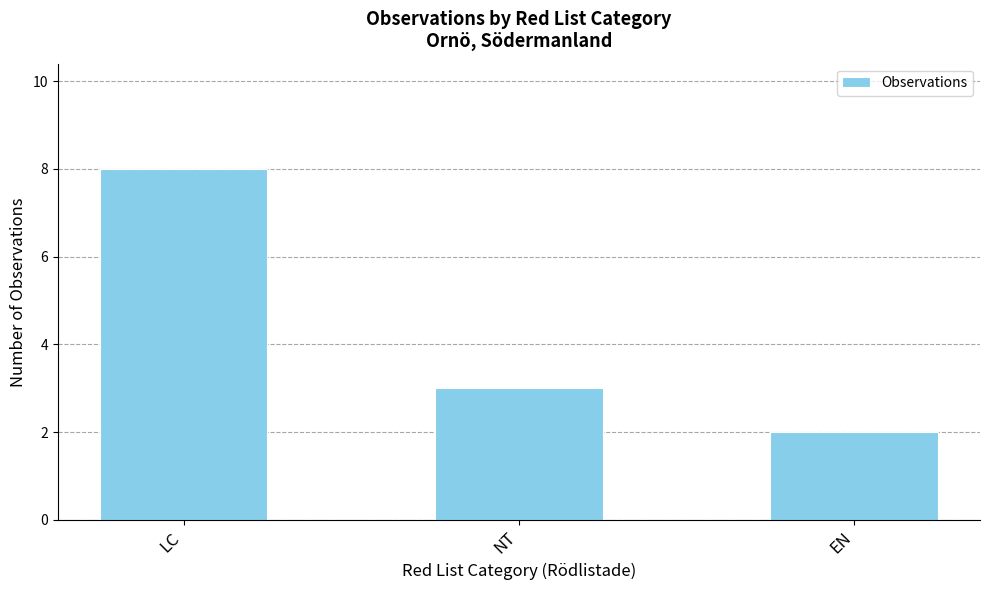

What is the change in value from LC to NT?

-5